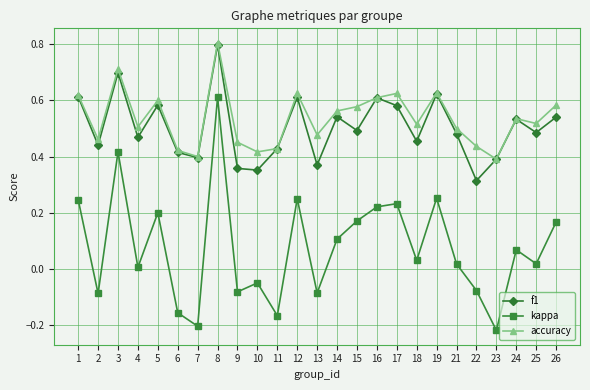

True or false: kappa and accuracy cross at least once.

False